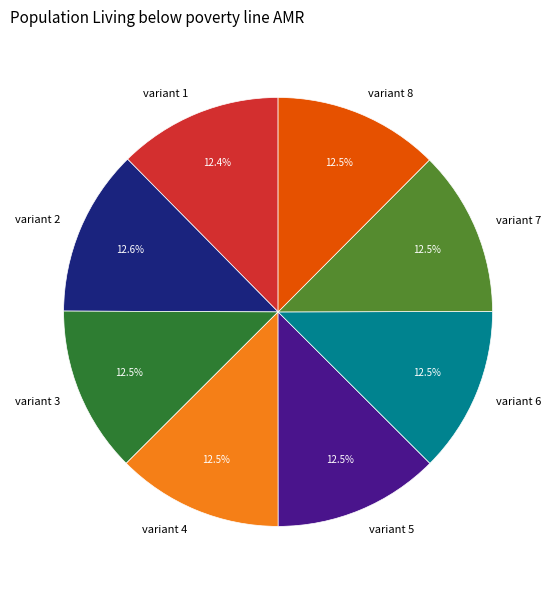

Is the sum of variant 8 and variant 2 greater than half?

No